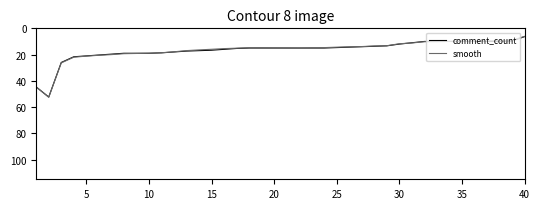

What are all the series names shown in the legend?

comment_count, smooth